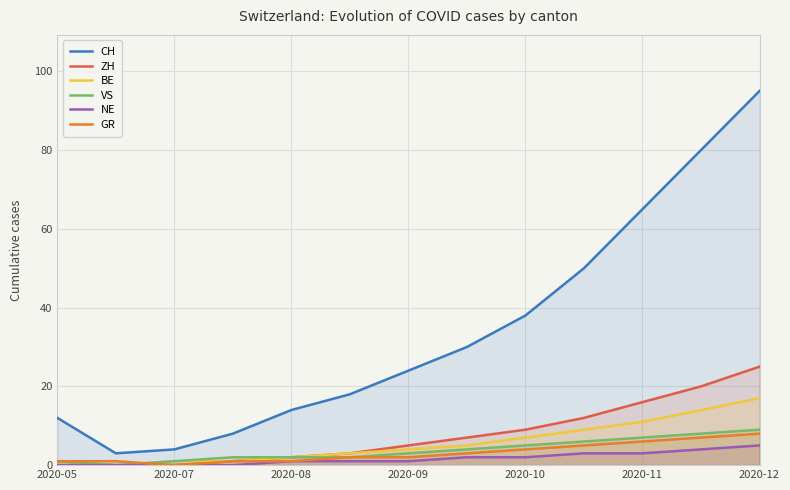

How many lines are shown in the chart?

6